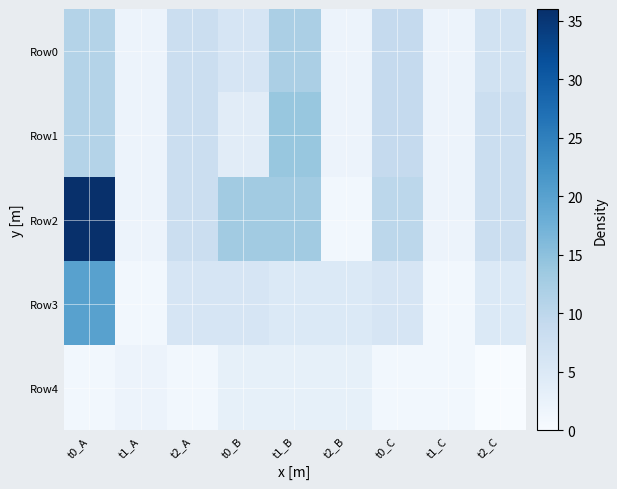

Which has a higher value, t2_C or t2_A?

t2_A